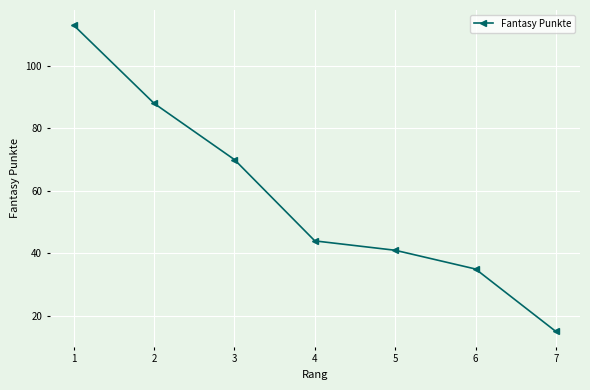

How many distinct data groups are displayed?

1